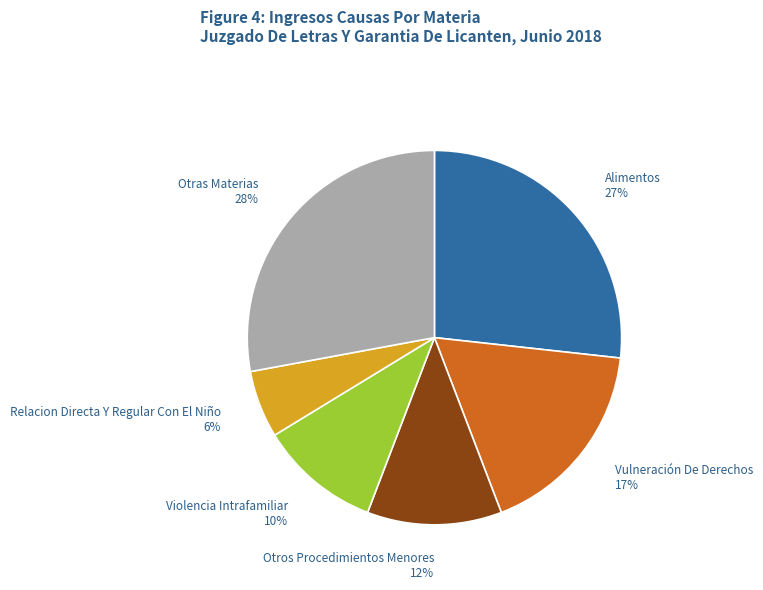

Is there a majority slice in this chart?

No